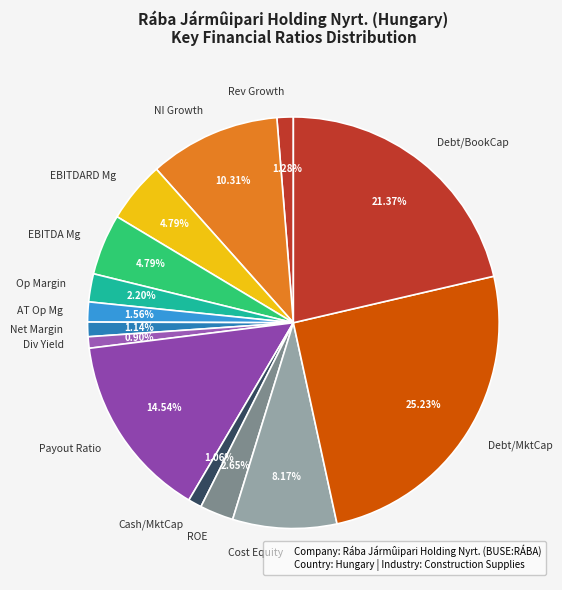

Which category has the biggest portion of the pie?

Debt/MktCap